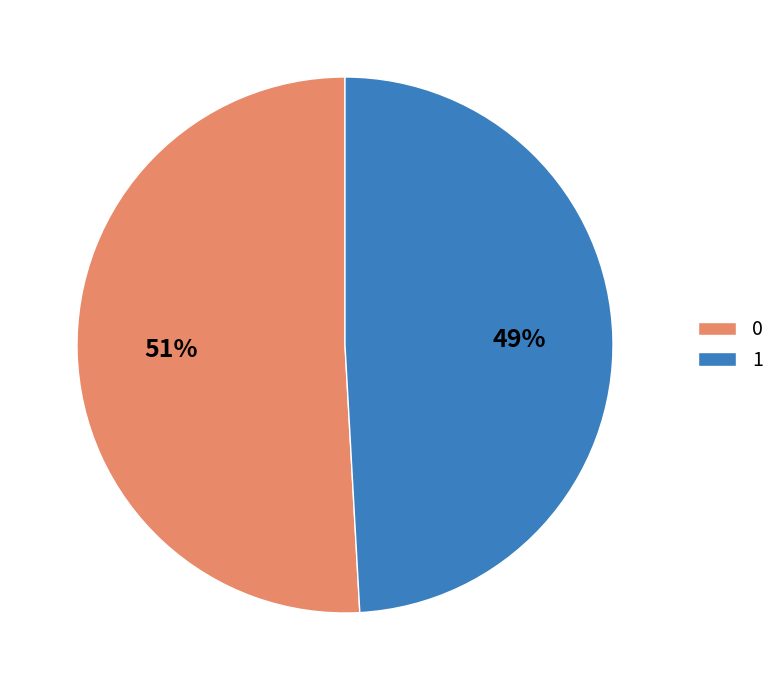

To the nearest percent, what is the average slice percentage?

50%